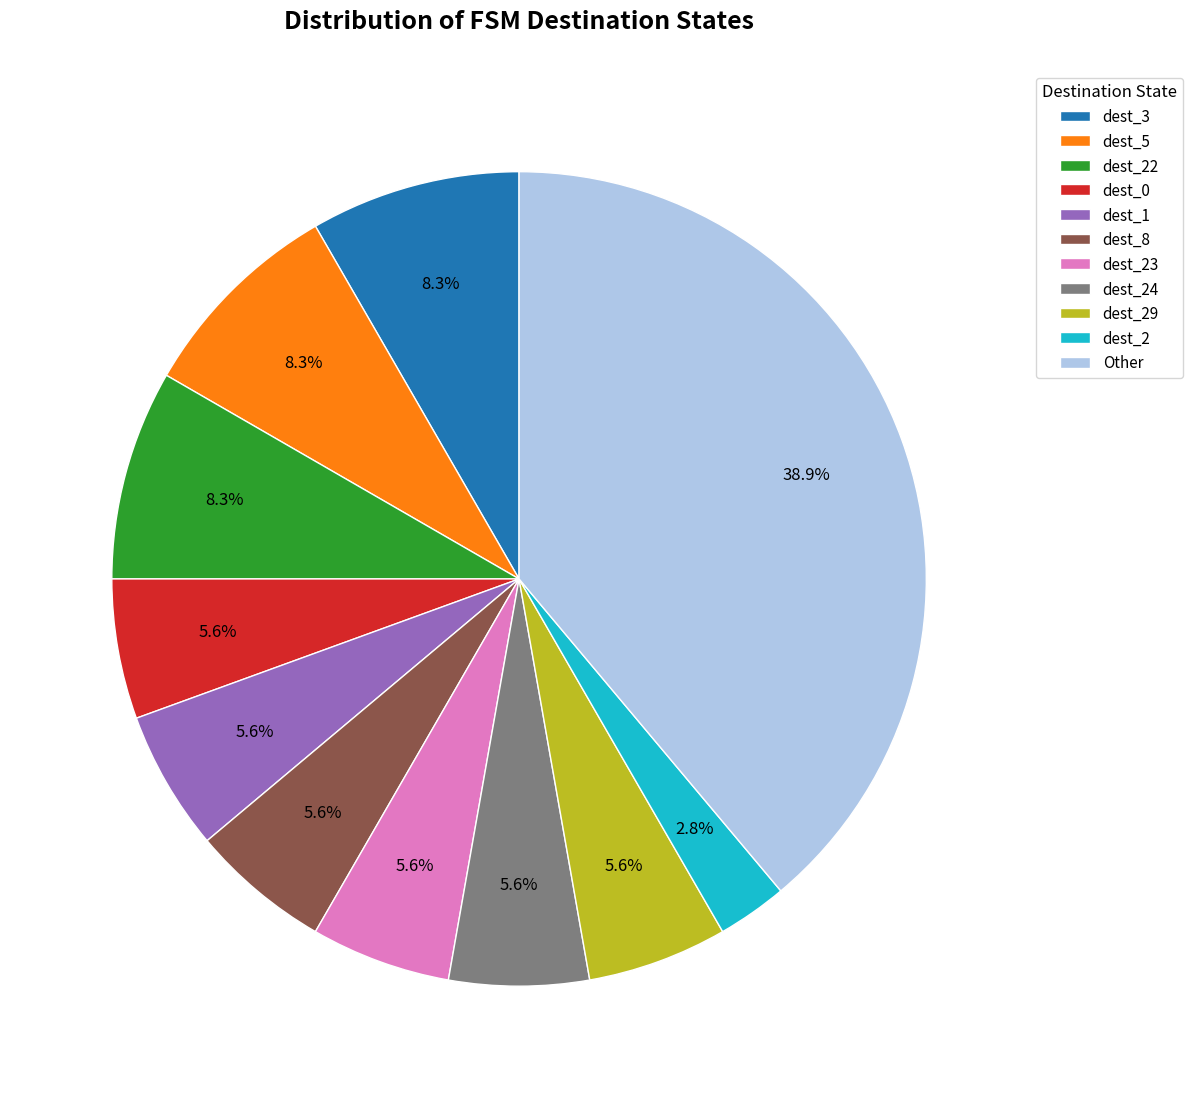

Does dest_8 represent more than half of the total?

No